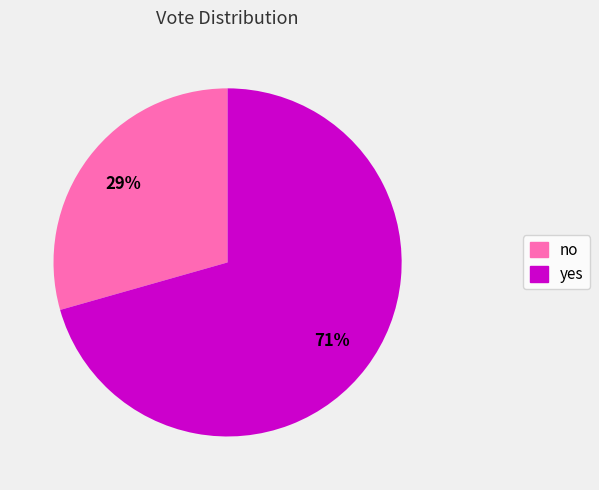

The no slice represents 19% of the pie. True or false?

False